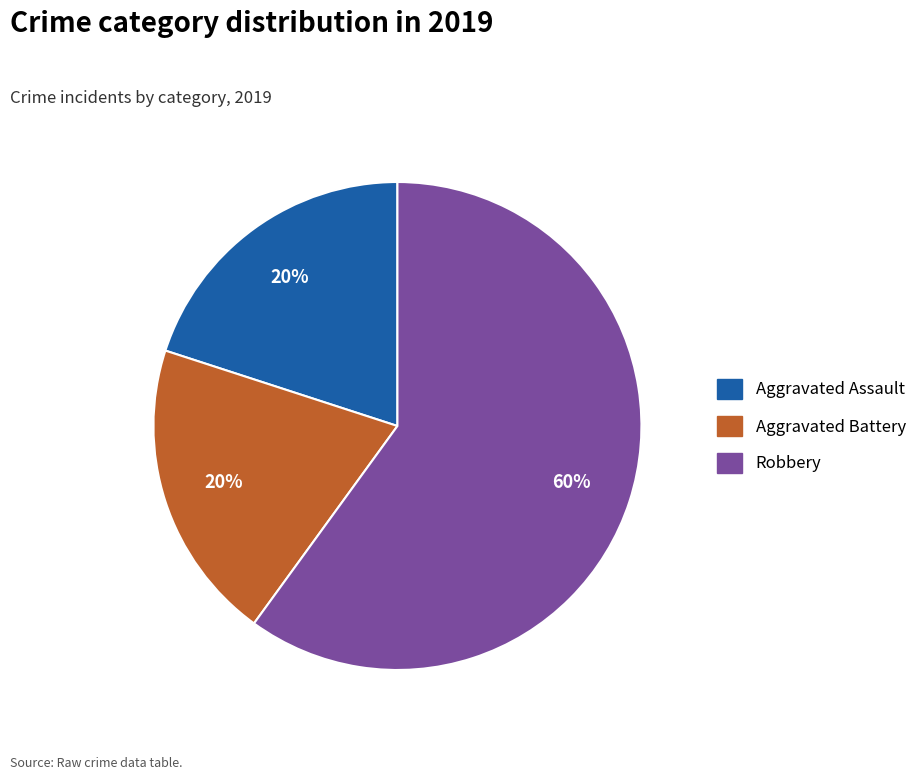

Is there a majority slice in this chart?

Yes